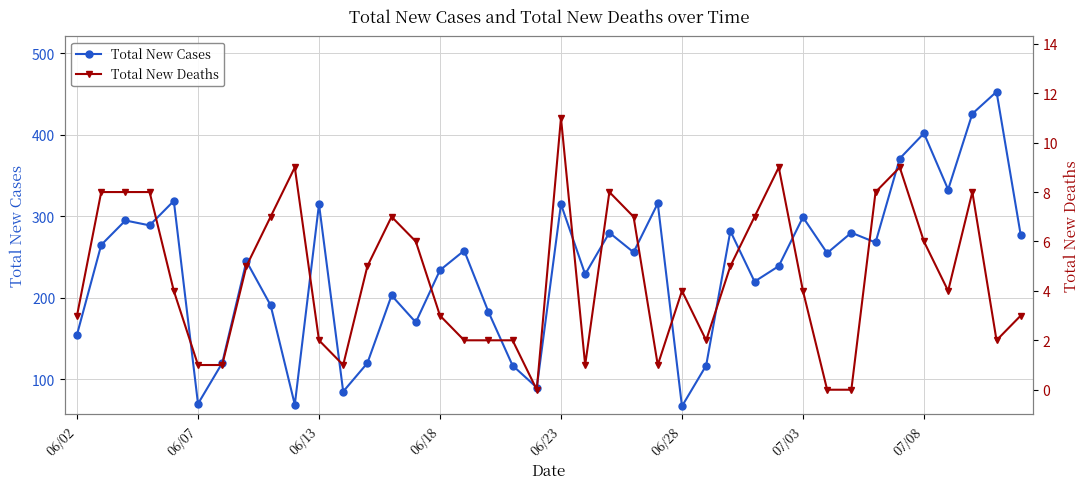

Does the chart display data point markers on the line(s)?

Yes